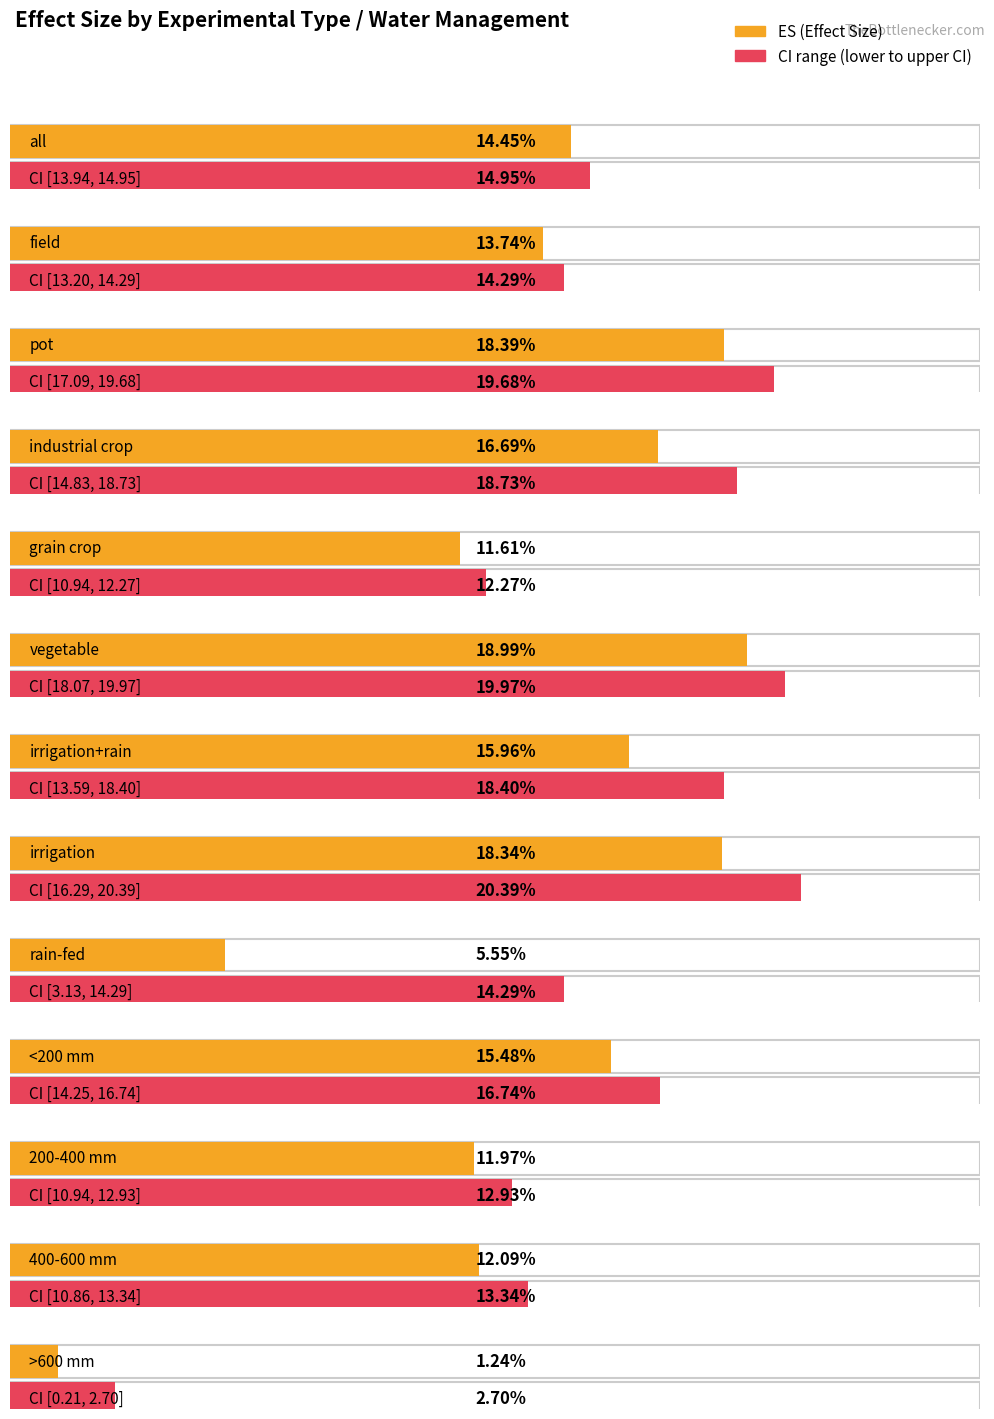

The lower CI series shows 14.4 at grain crop. True or false?

False